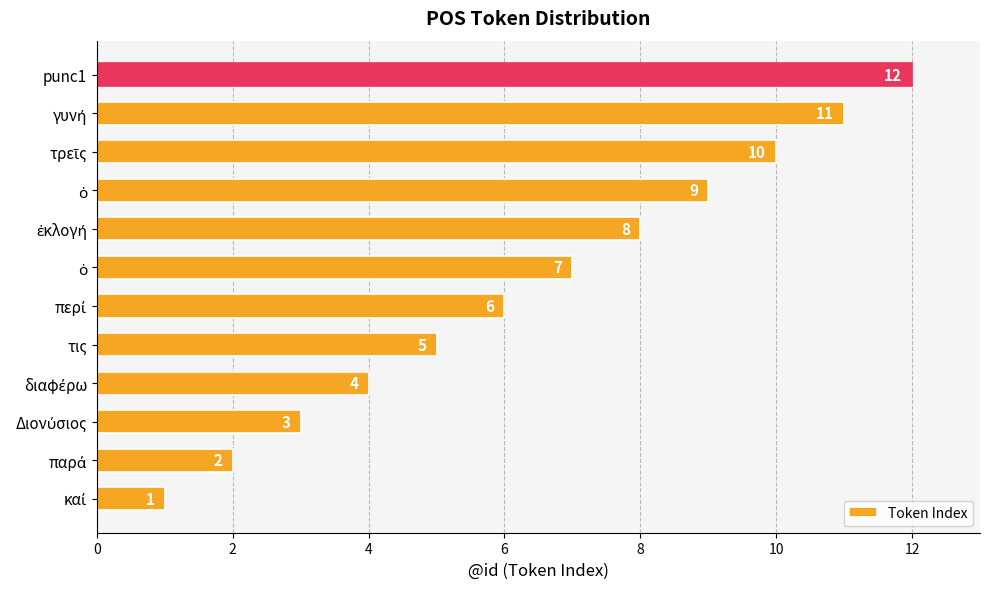

How many series are shown in this chart?

1